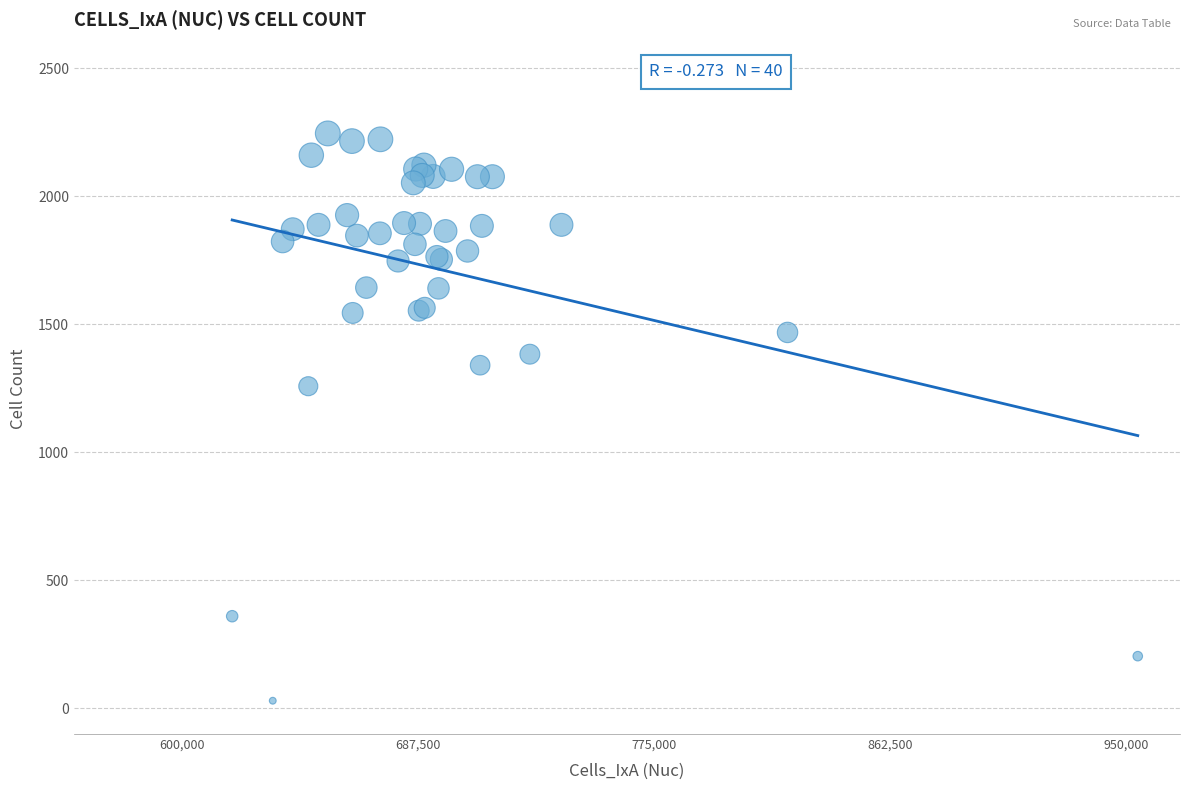

What Y value in the scatter plot is closest to 1137?

1258